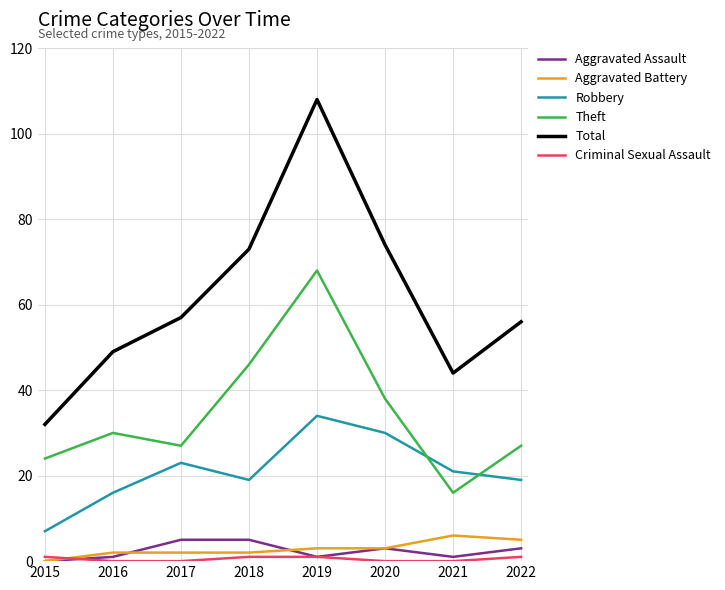

Which series has the widest spread of values?

Total